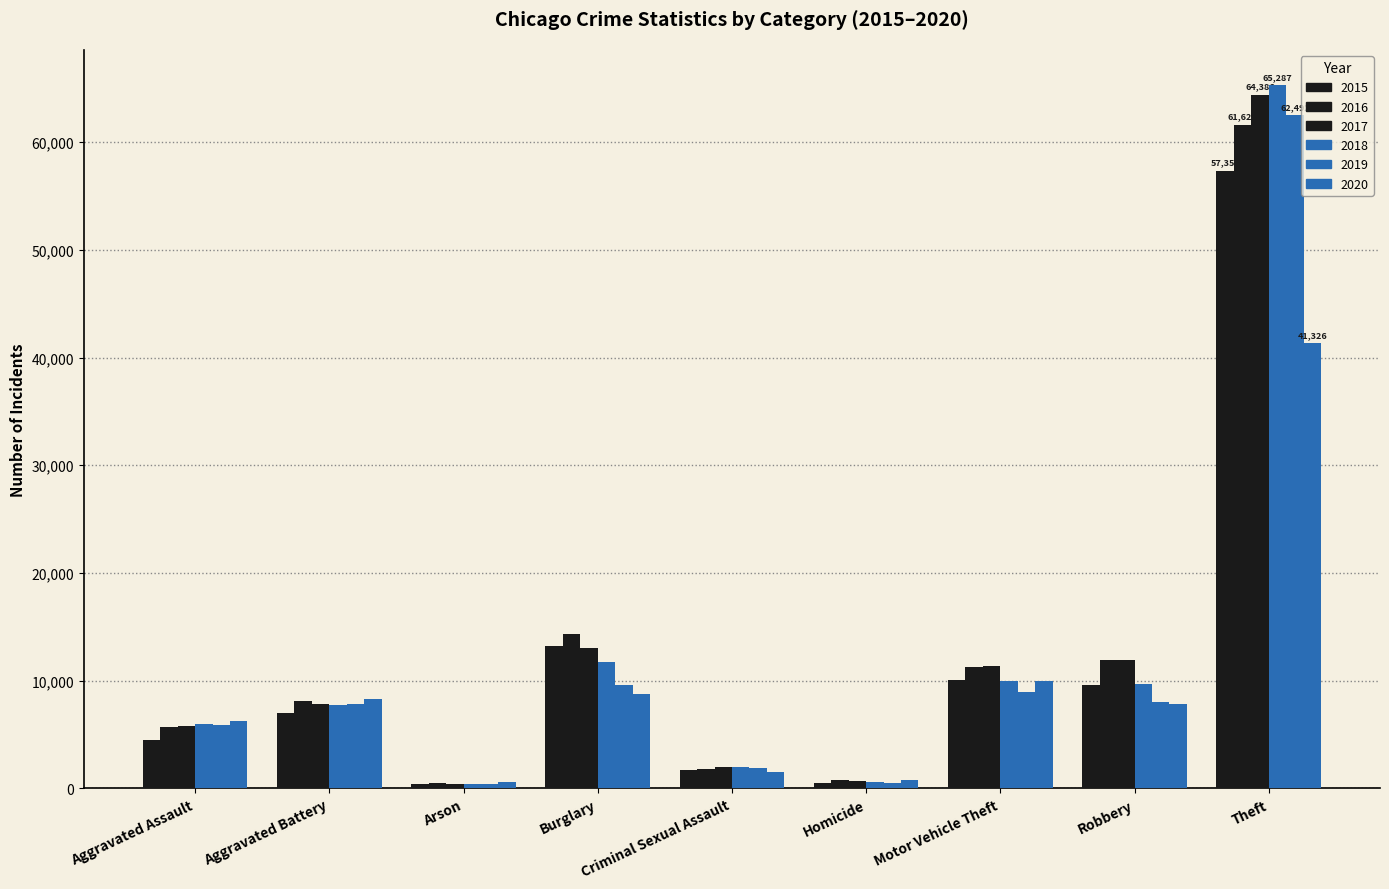

What is the label of the 1st bar from the left?

Aggravated Assault